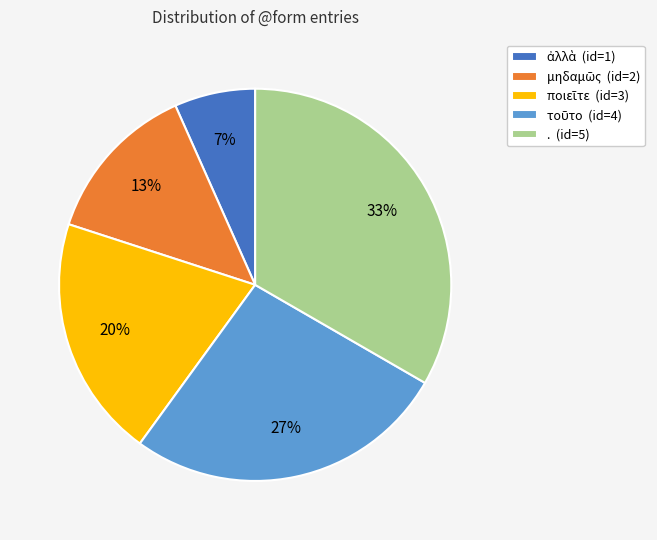

Which slice is the largest?

.